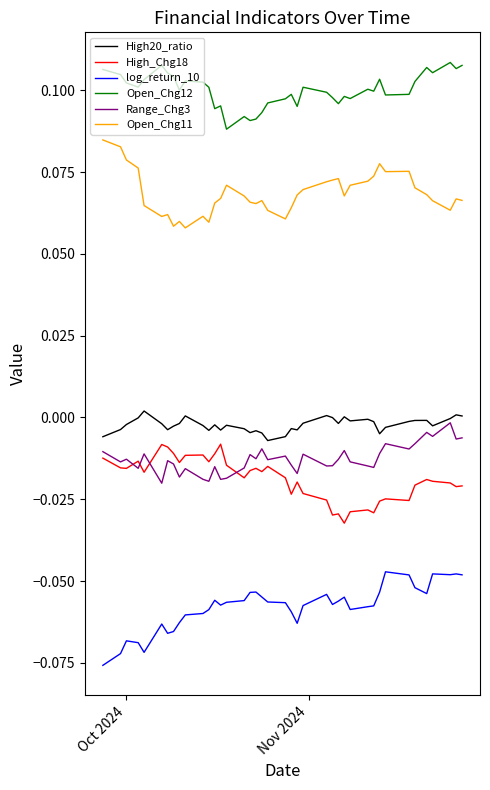

Which series has the largest total across all categories?

Open_Chg12